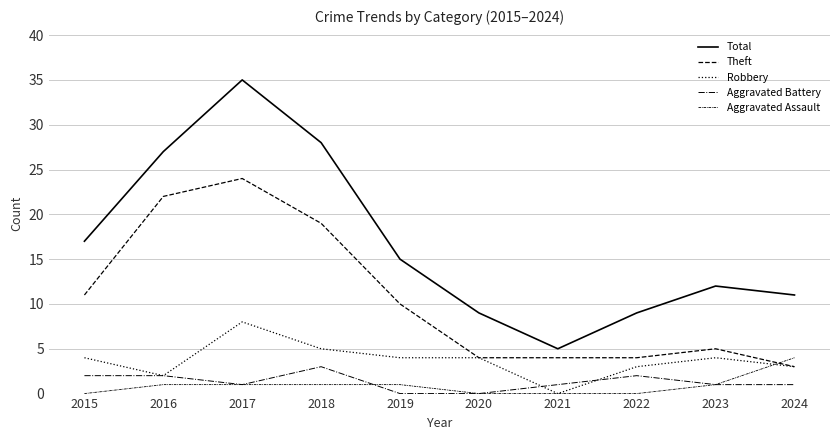

Rank the series by their maximum value, from highest to lowest.

Total, Theft, Robbery, Aggravated Assault, Aggravated Battery